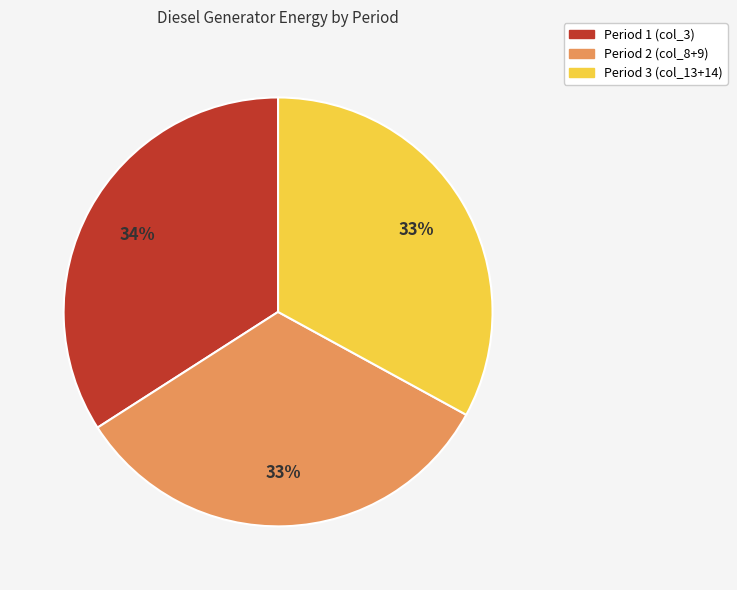

Is there a majority slice in this chart?

No